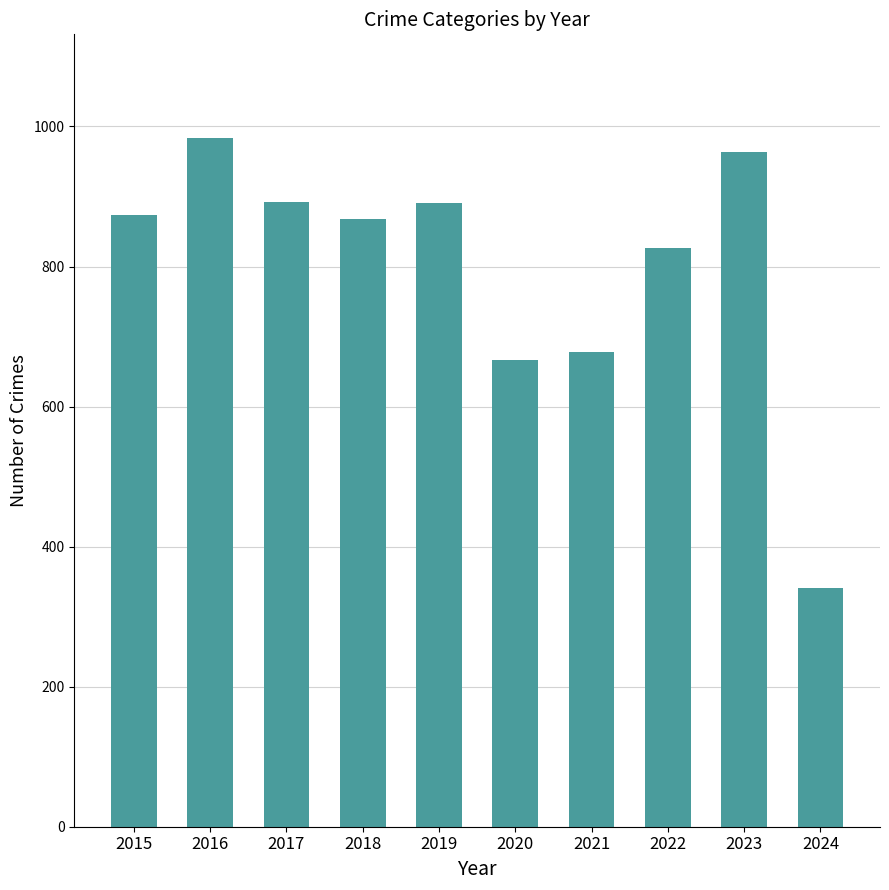

What is the difference between the maximum and minimum values?

643